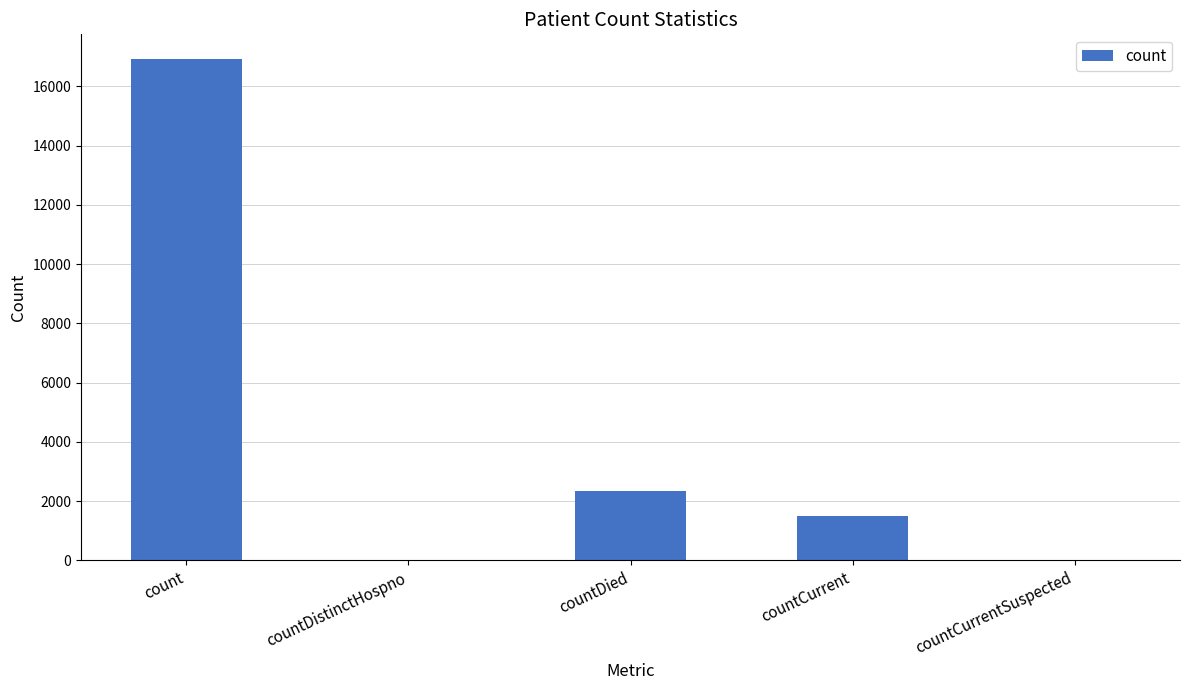

Reading right to left, list all the values displayed in this chart.

0	1498	2332	0	16909